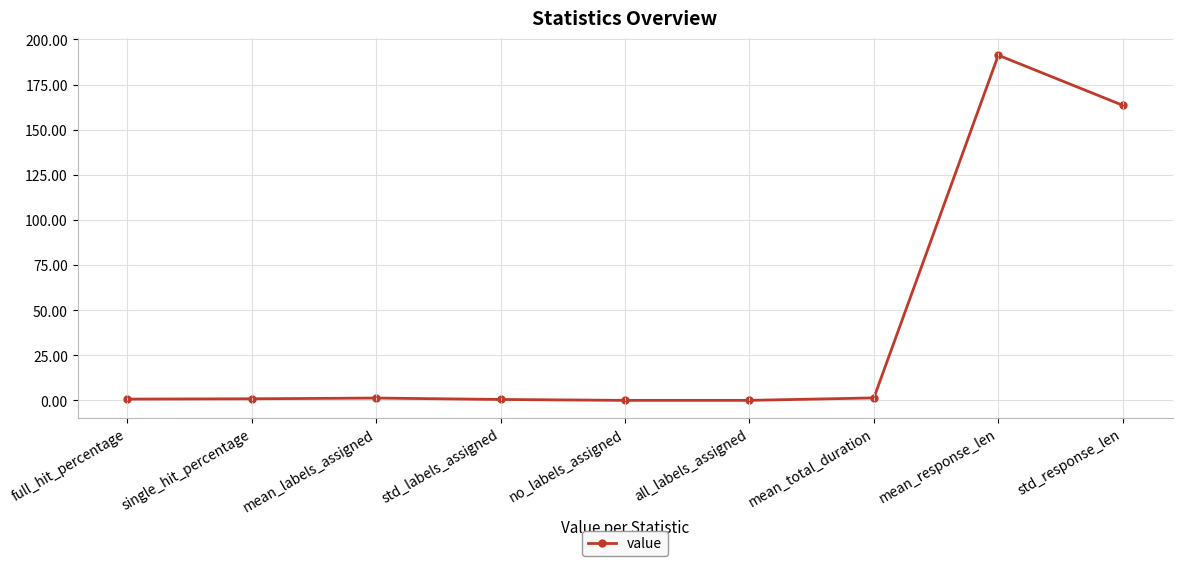

What is the change in value from single_hit_percentage to mean_total_duration?

+0.5